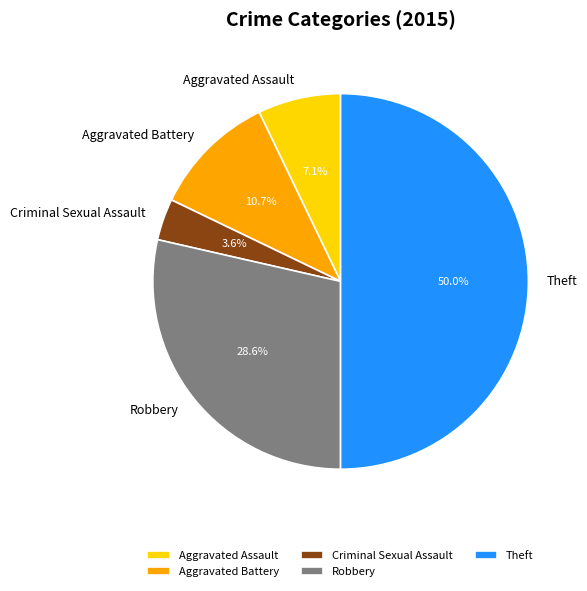

Between Aggravated Assault and Theft, which is larger?

Theft